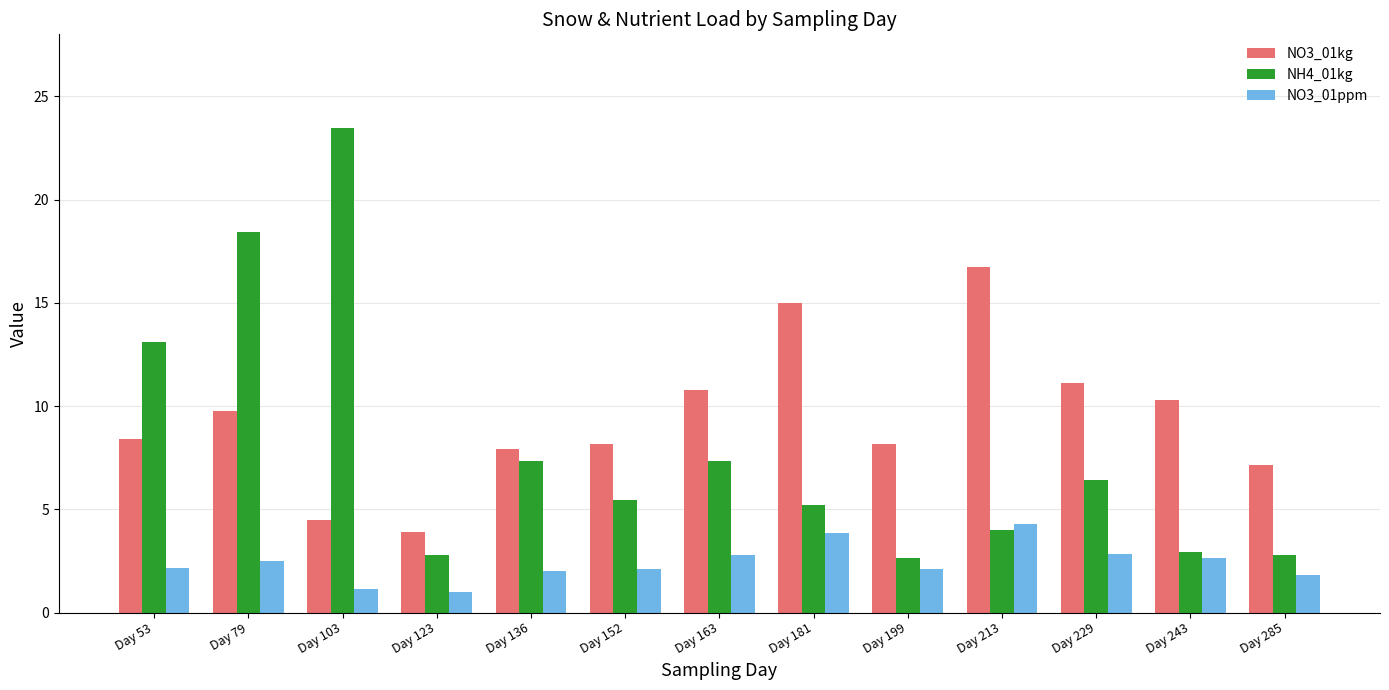

List the series in order of their peak value, highest first.

NH4_01kg, NO3_01kg, NO3_01ppm